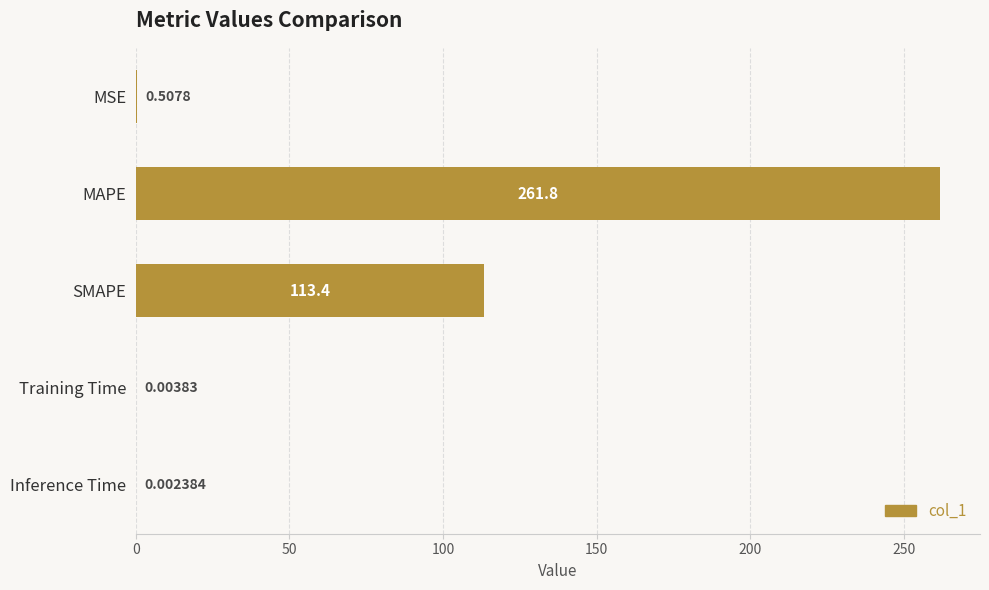

What is the sum of the values at MSE and SMAPE?

113.9